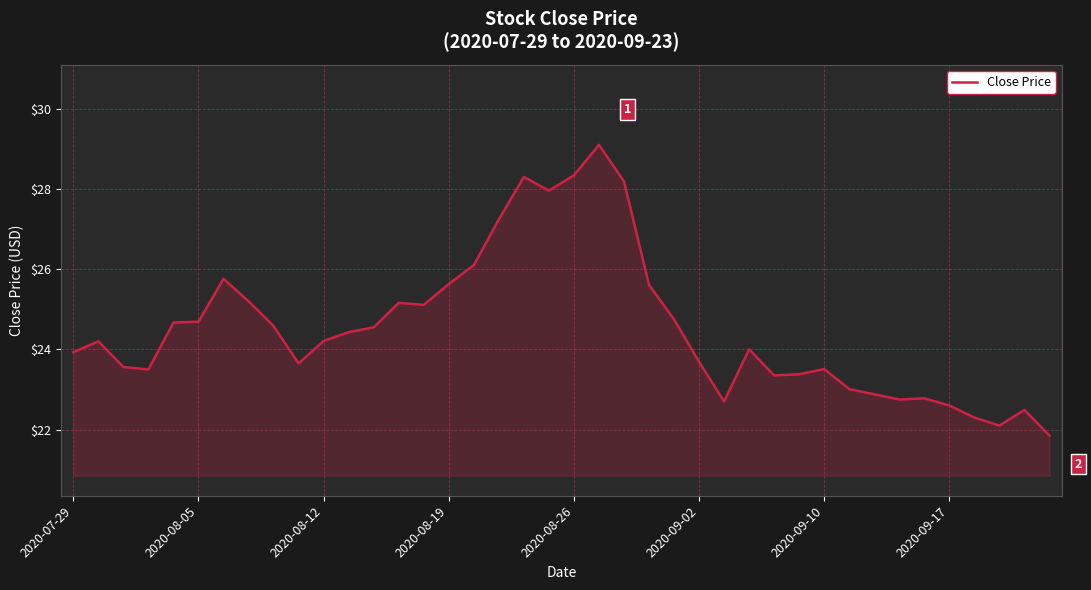

What is the minimum value shown in the chart?

21.9